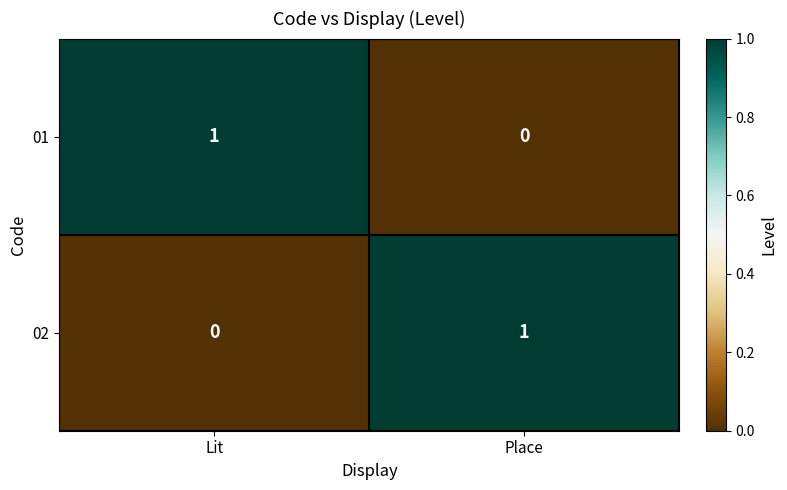

Reading left to right, what are all the values shown in this chart?

01: 1	0
02: 0	1